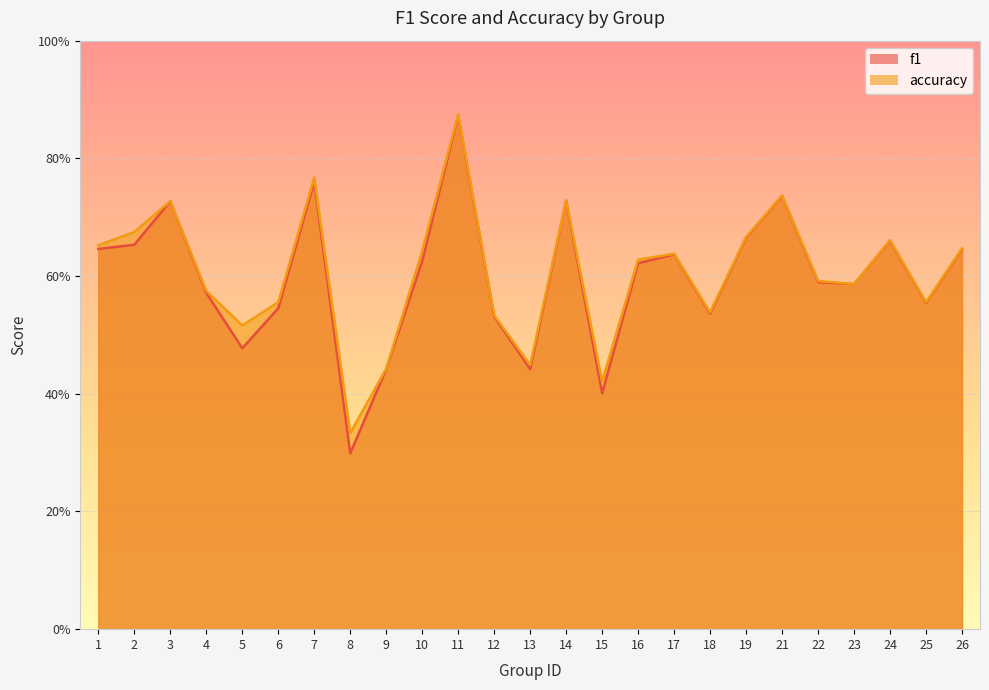

Reading right to left, list all the values displayed in this chart.

f1: 0.6	0.6	0.7	0.6	0.6	0.7	0.7	0.5	0.6	0.6	0.4	0.7	0.4	0.5	0.9	0.6	0.4	0.3	0.8	0.5	0.5	0.6	0.7	0.7	0.6
accuracy: 0.6	0.6	0.7	0.6	0.6	0.7	0.7	0.5	0.6	0.6	0.4	0.7	0.4	0.5	0.9	0.6	0.4	0.3	0.8	0.6	0.5	0.6	0.7	0.7	0.7